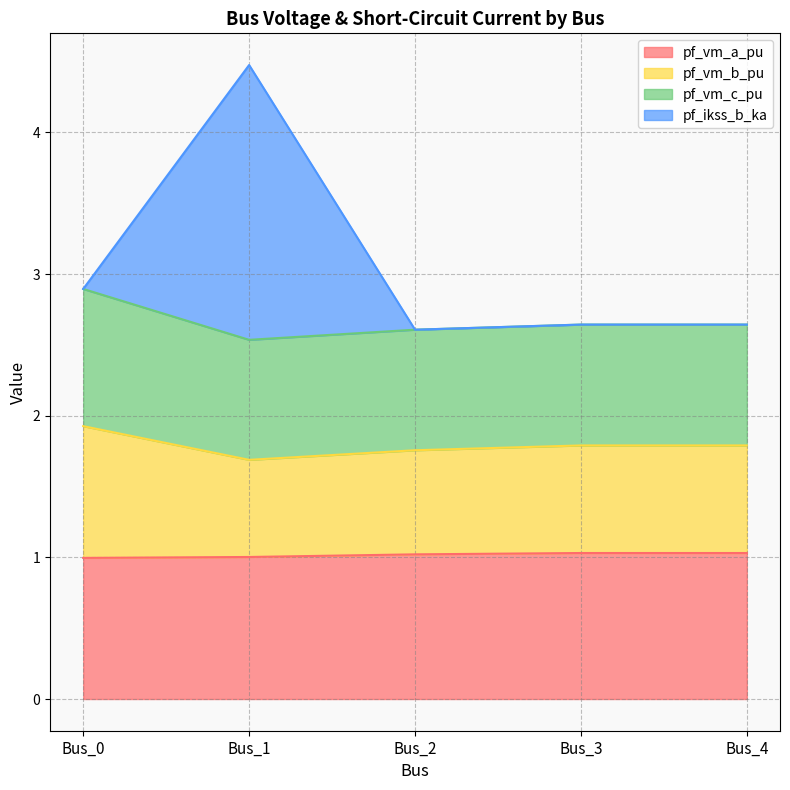

Does the chart display data point markers on the line(s)?

No